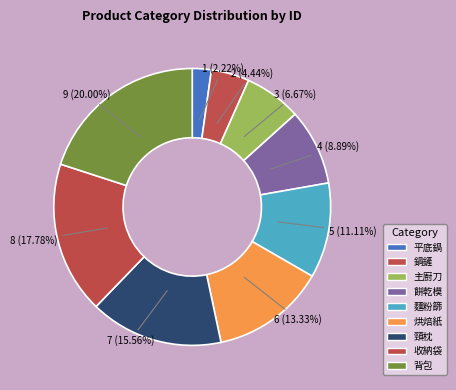

What percentage is NOT represented by 麵粉篩?

88.9%